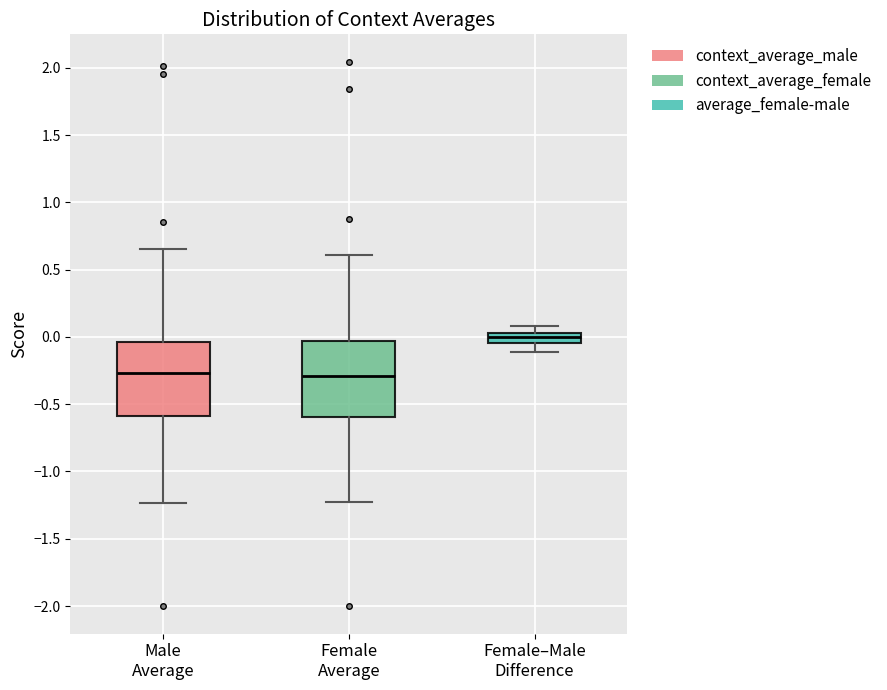

Where does the lower whisker of the box for Male Average end on the y-axis? The values are not printed on the chart, so give them approximately, as read against the axis.

-1.25